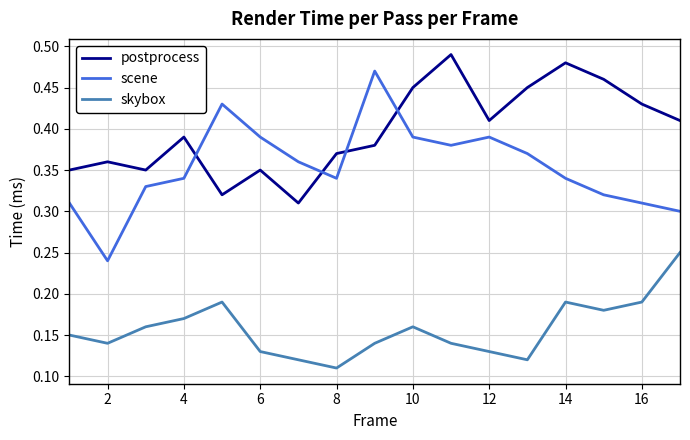

Rank the series by their average value, from lowest to highest.

skybox, scene, postprocess